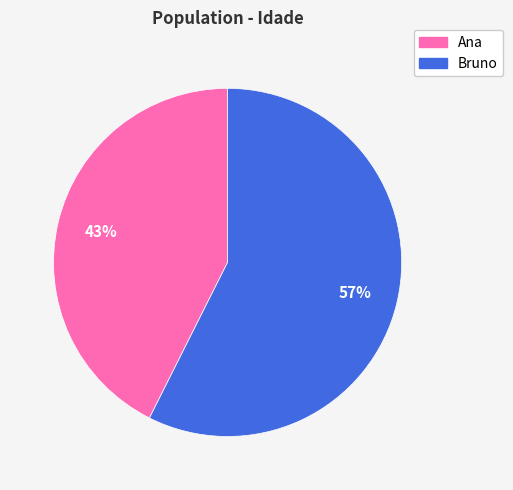

To the nearest percent, what is the average slice percentage?

50%